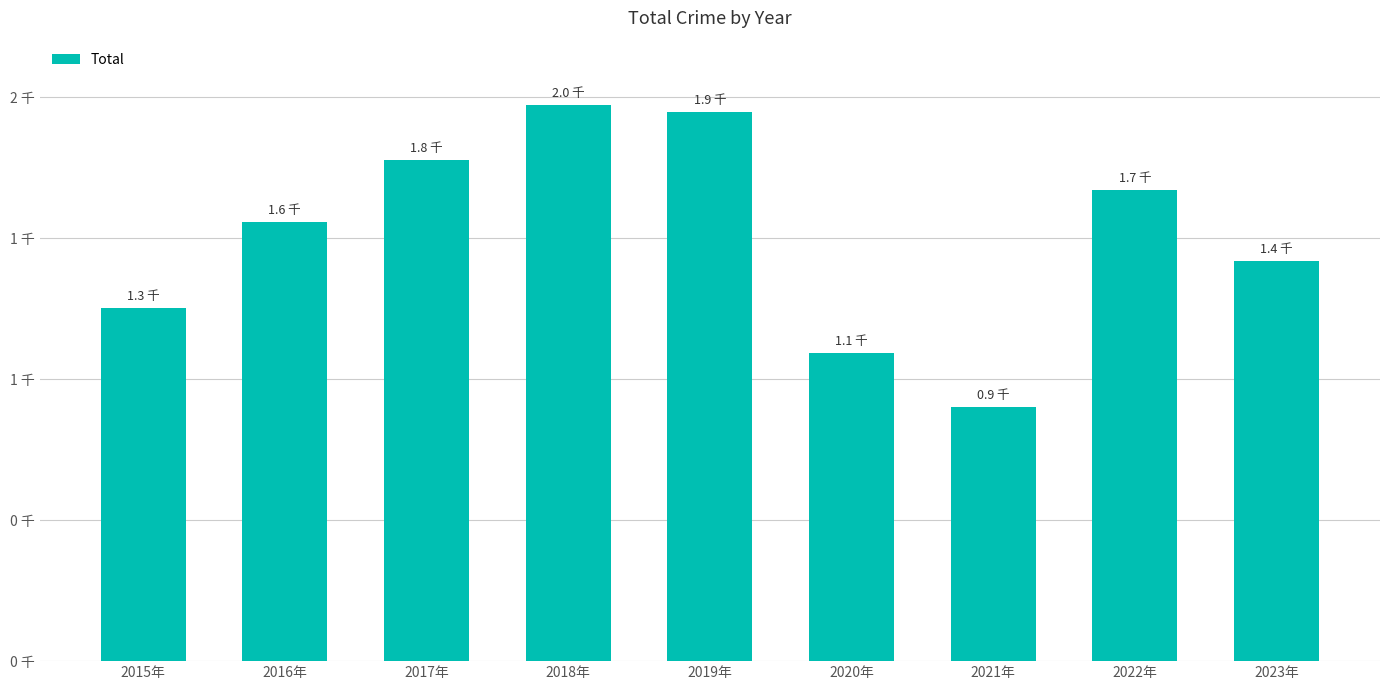

What is the greatest value displayed?

1973